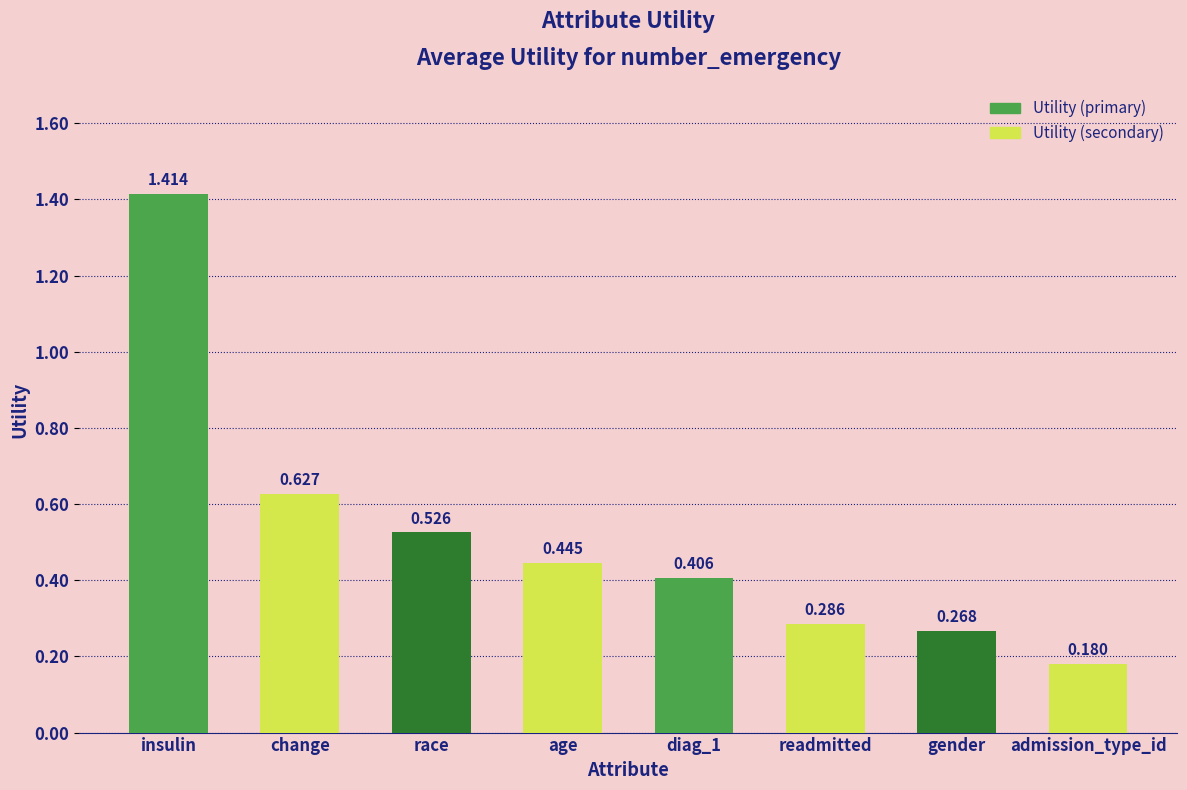

At which category does the chart reach its minimum across all series?

admission_type_id